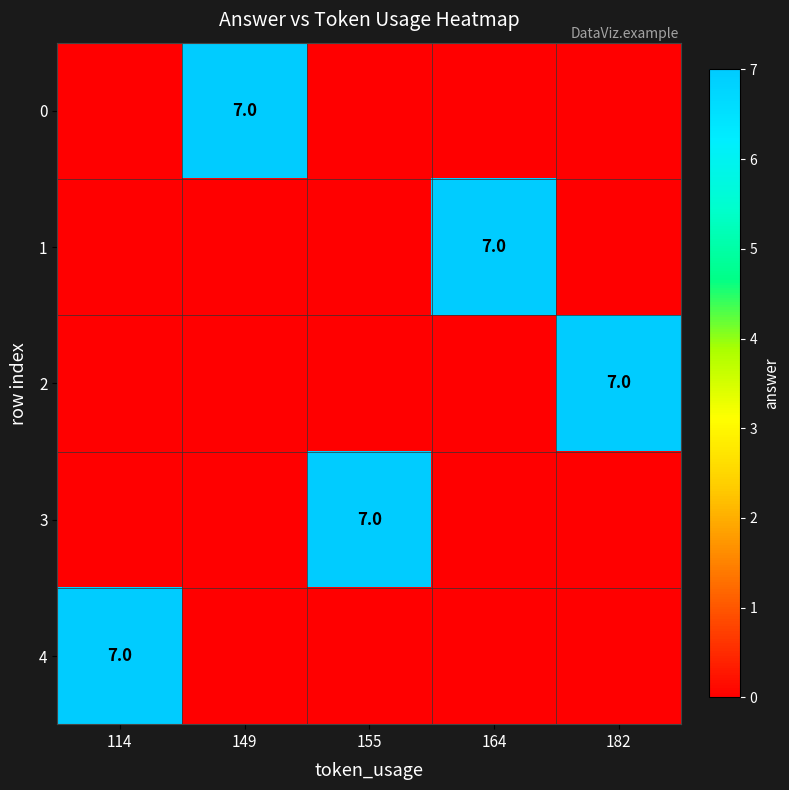

The 2 series shows 7 at 182. True or false?

True